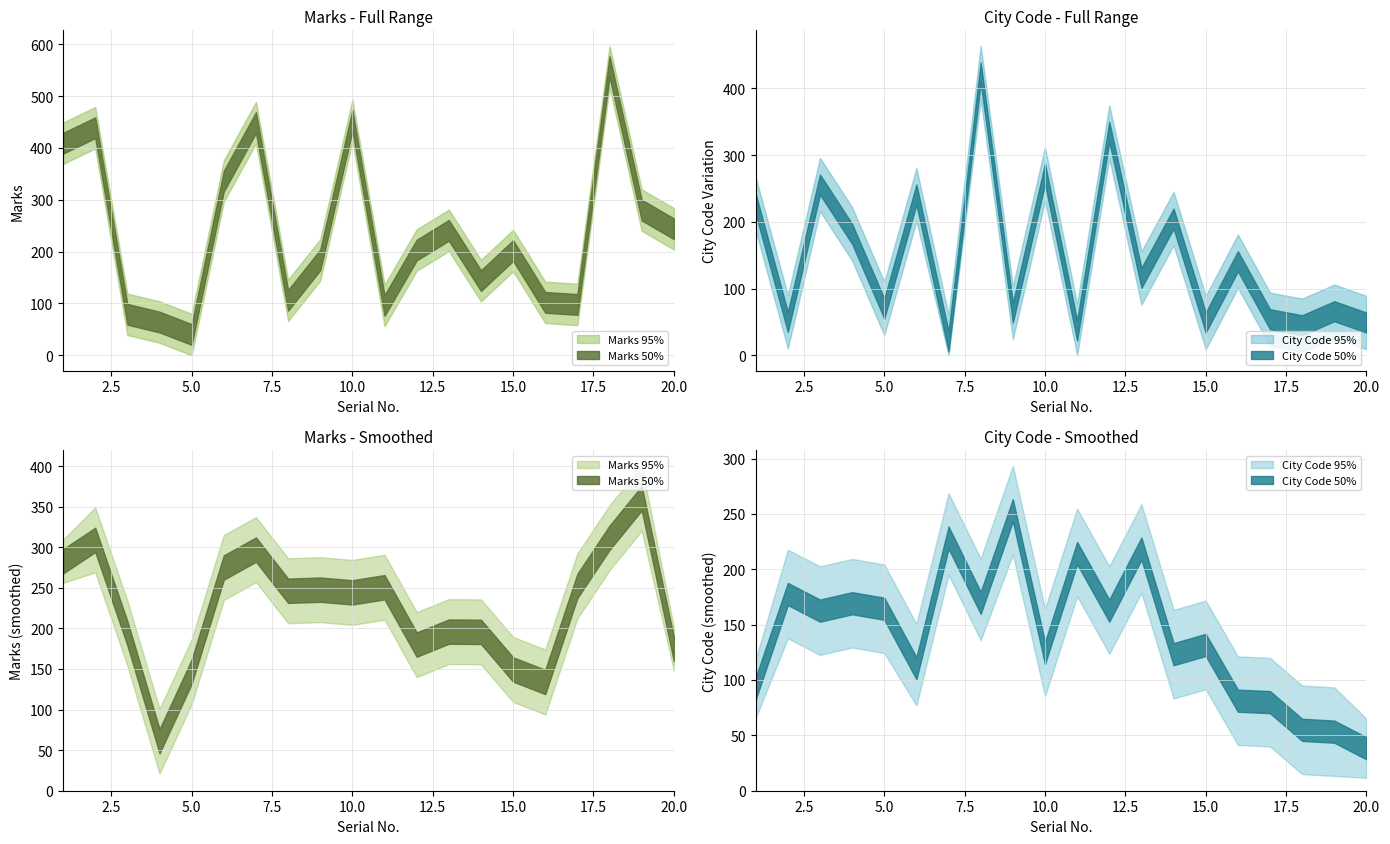

How many values in the Marks_50 series exceed 203?

9